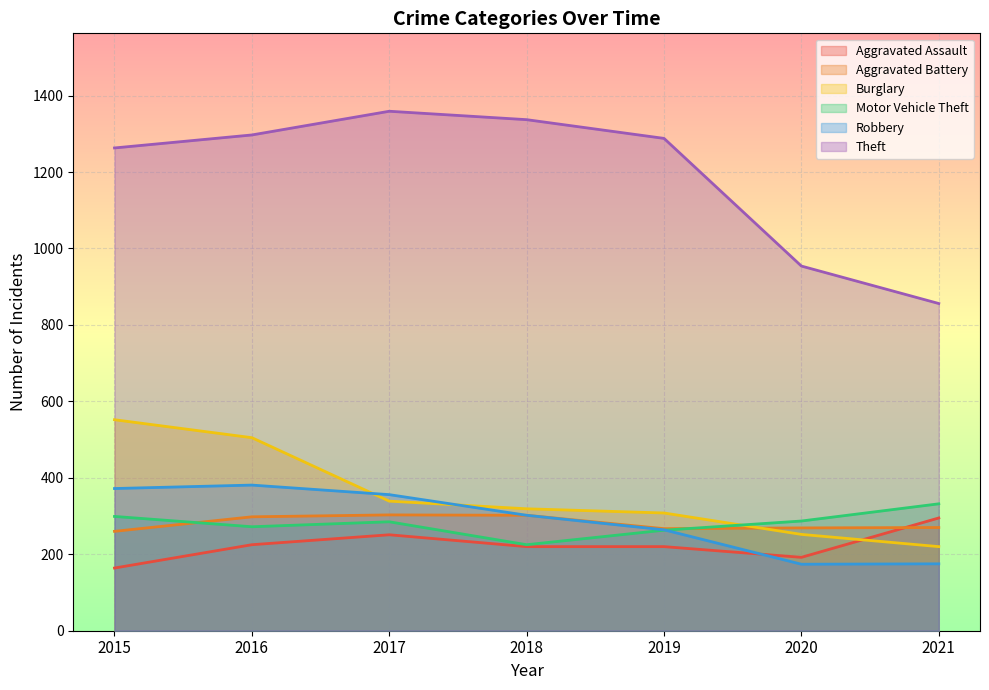

Reading left to right, list all the values displayed in this chart.

Aggravated Assault: 164	225	251	220	220	192	295
Aggravated Battery: 260	298	303	302	267	269	270
Burglary: 552	505	339	319	308	252	220
Motor Vehicle Theft: 299	272	285	225	263	287	332
Robbery: 372	381	356	302	264	174	175
Theft: 1263	1297	1359	1337	1288	954	856